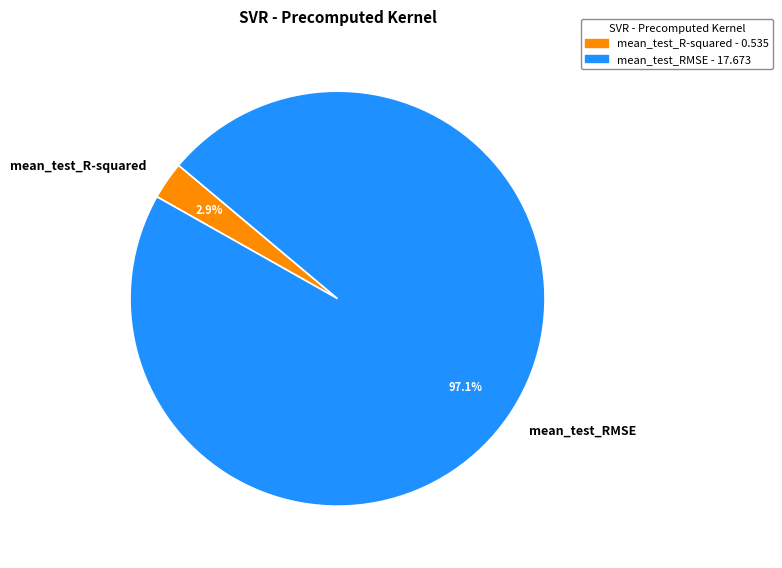

To the nearest percent, what is the combined percentage of mean_test_R-squared and mean_test_RMSE?

100%